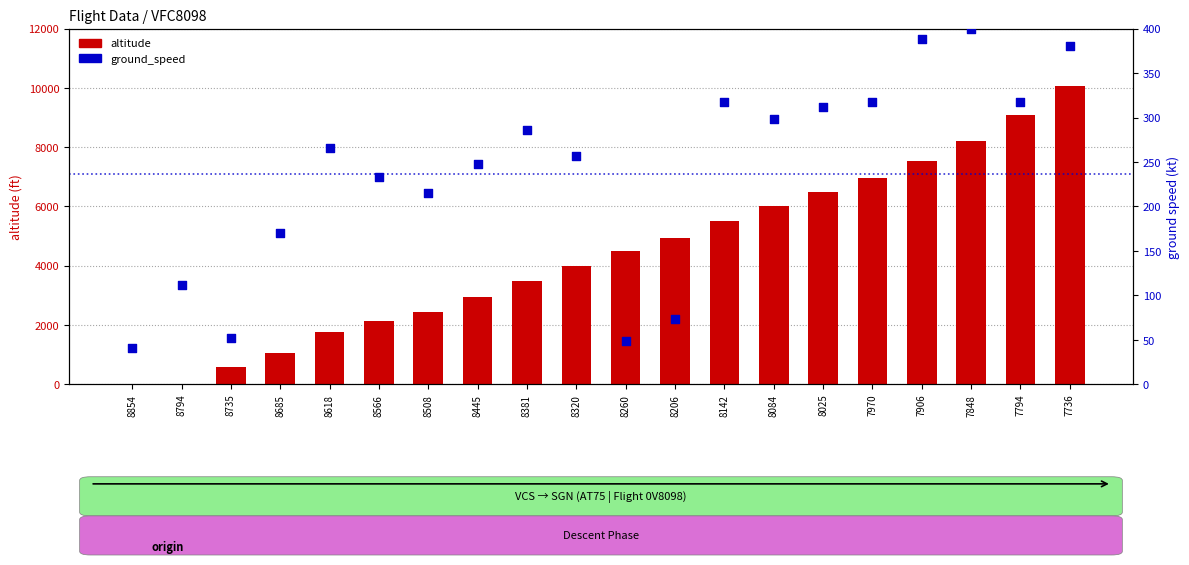

Which series has the largest Y range (max minus min)?

altitude